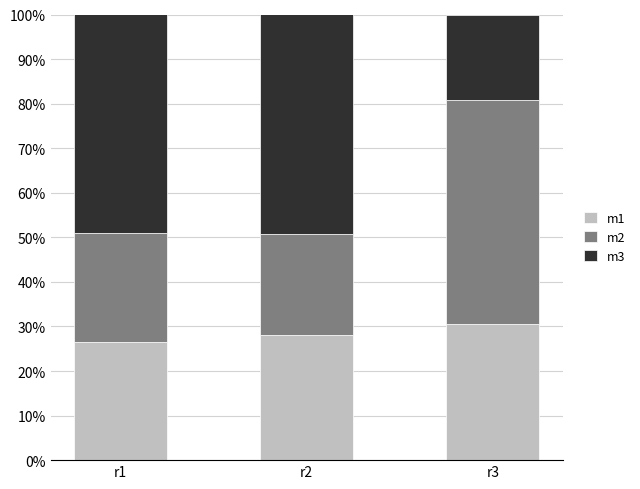

Count the number of categories in the chart.

3